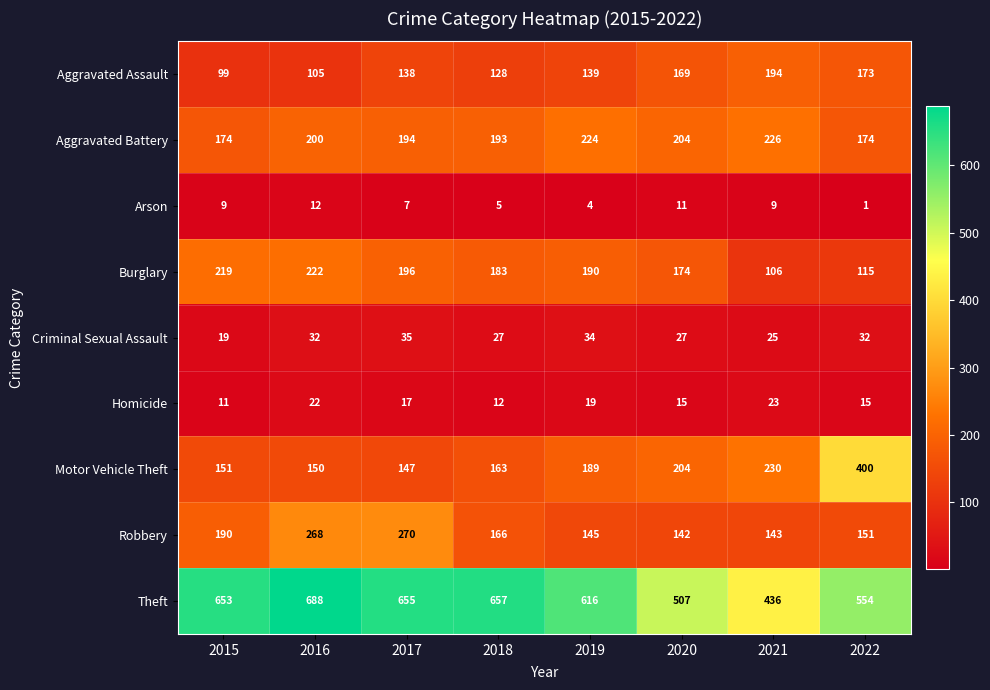

What is the average value of the Aggravated Battery series?

199